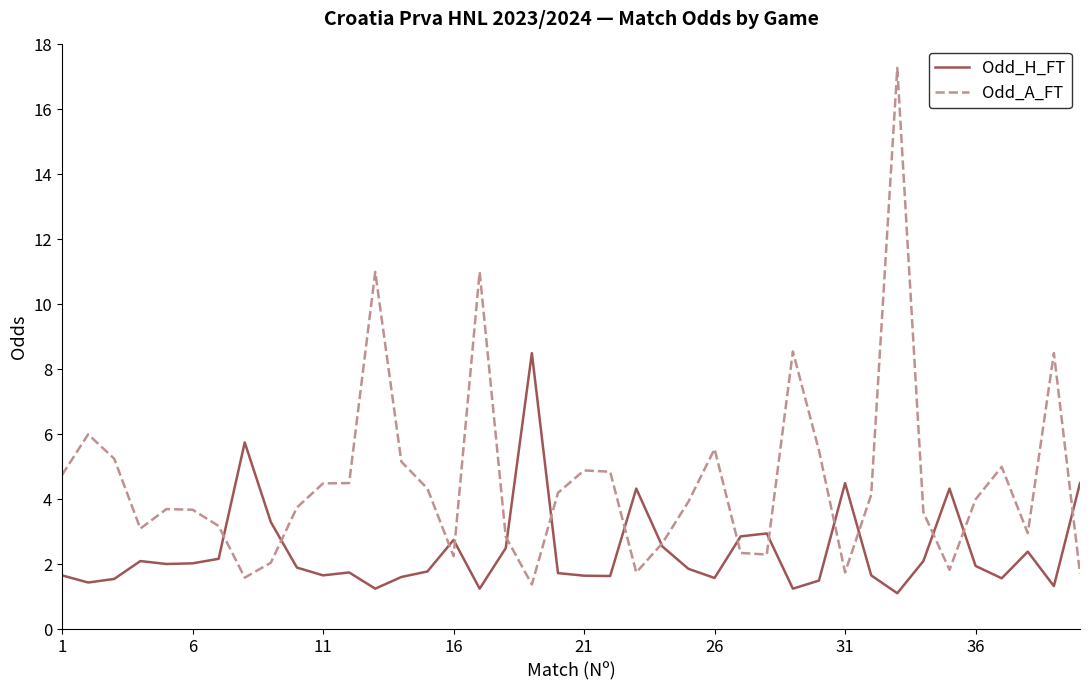

True or false: Odd_H_FT and Odd_A_FT intersect in this chart.

True